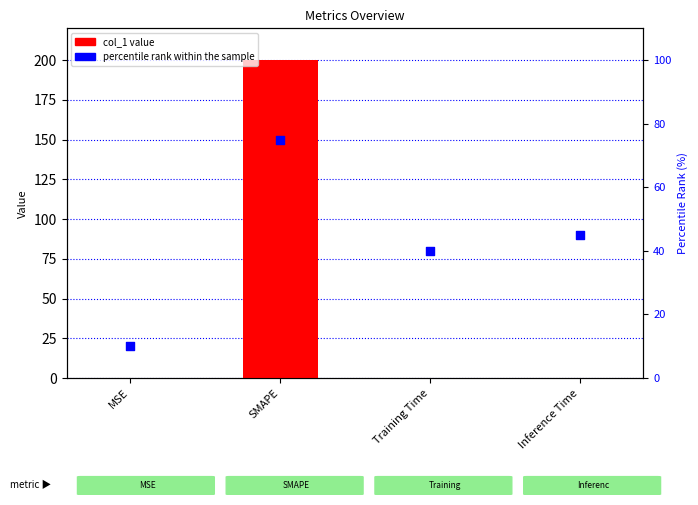

What is the total value across all series at SMAPE?

275.0